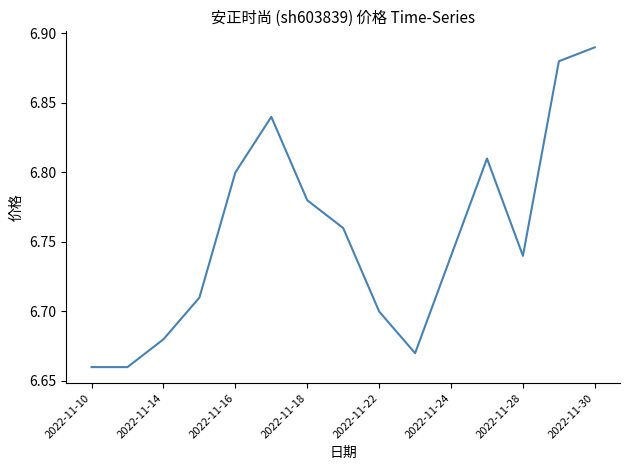

True or false: the data has more than 0 interior local peaks.

True